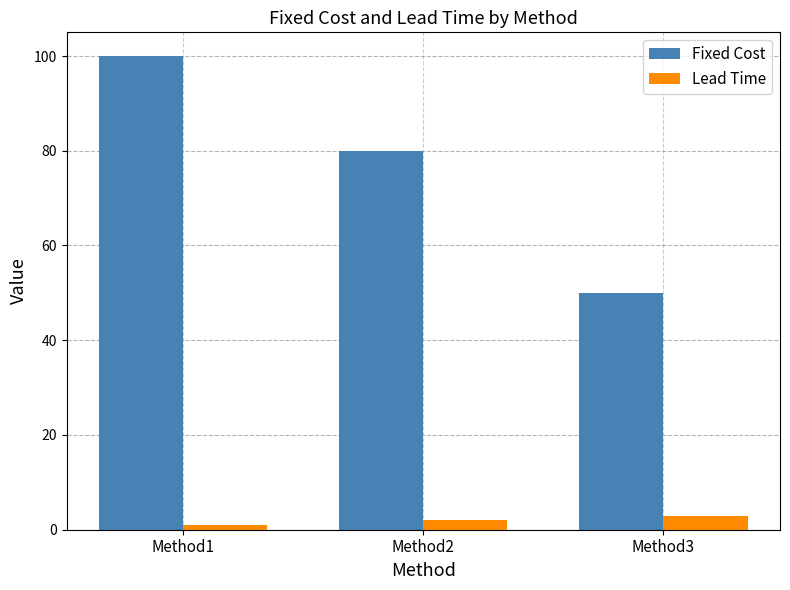

The Fixed Cost series shows 50 at Method3. True or false?

True